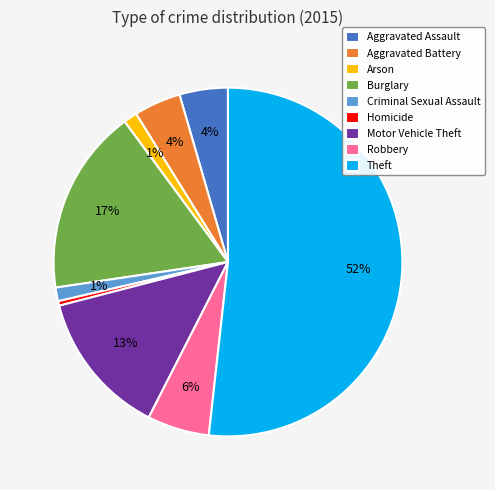

To the nearest percent, what is the difference between the Criminal Sexual Assault and Motor Vehicle Theft slice percentages?

12%